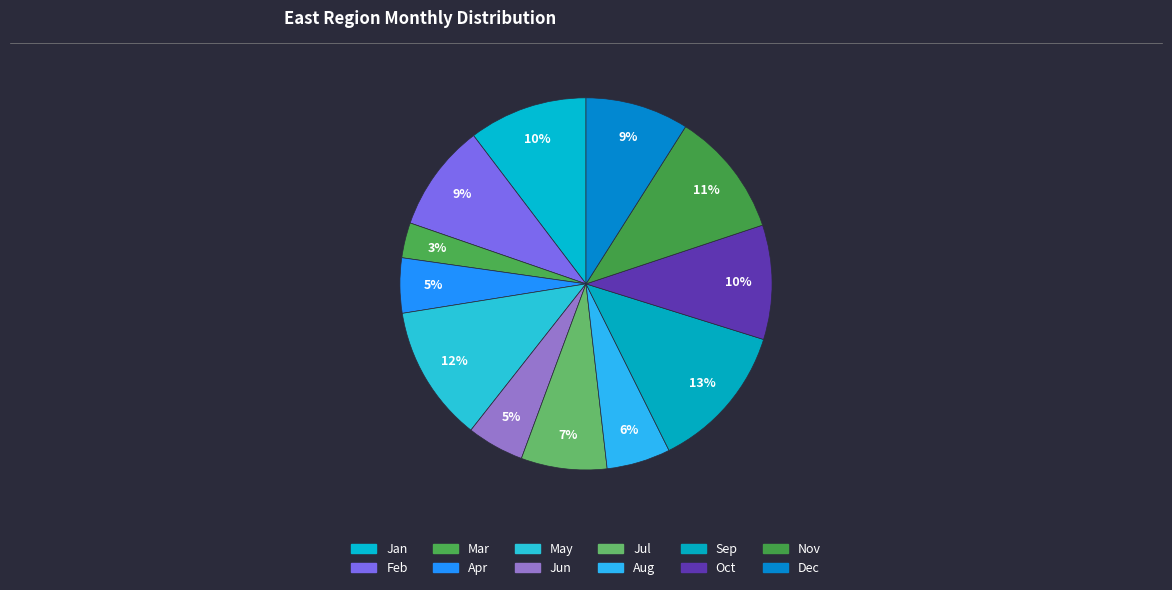

Which slice is the largest?

Sep